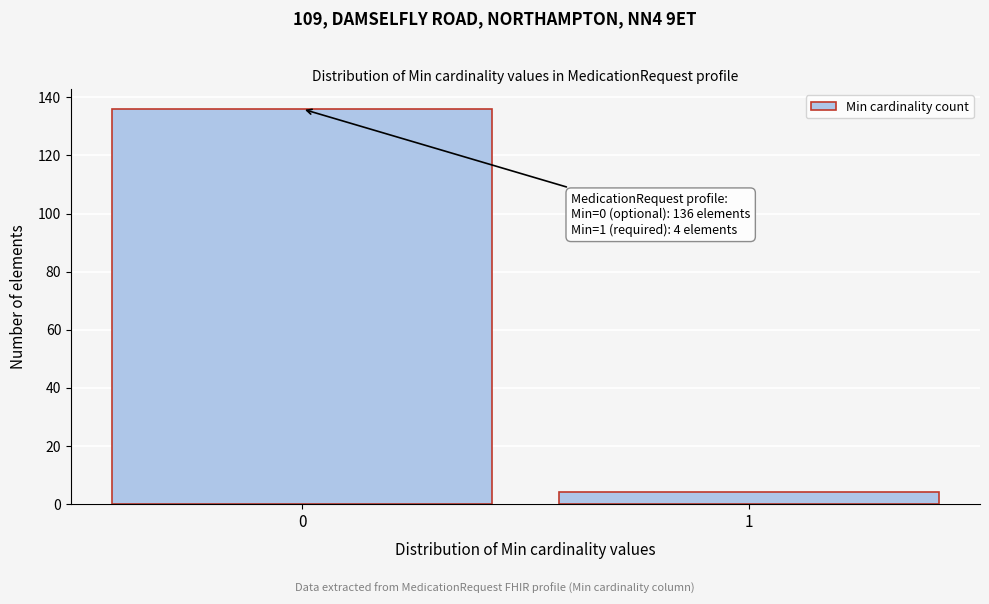

Reading right to left, what are all the values shown in this chart?

4	136